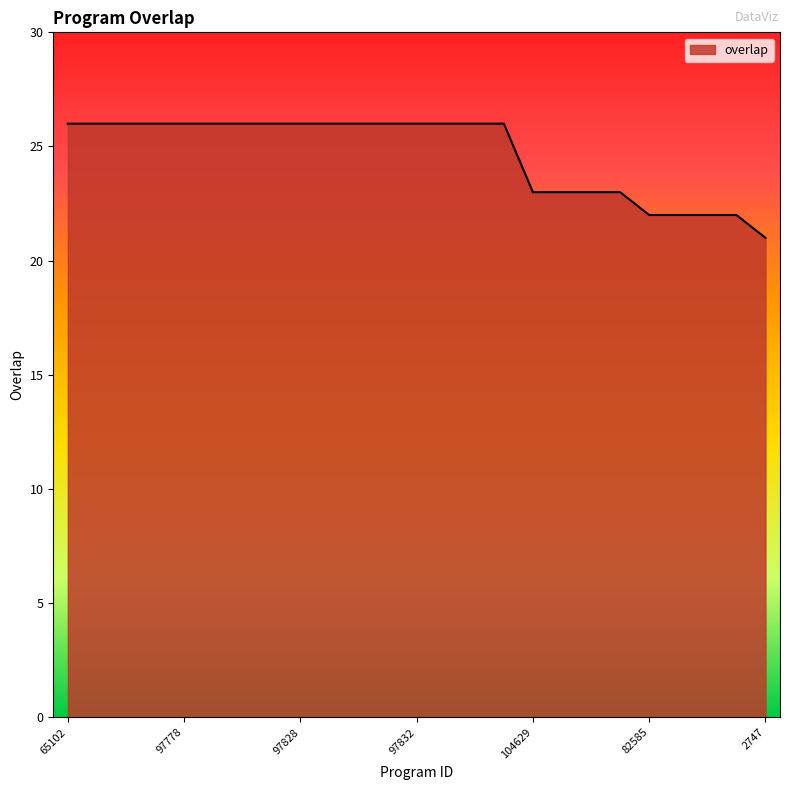

What is the minimum value shown in the chart?

21